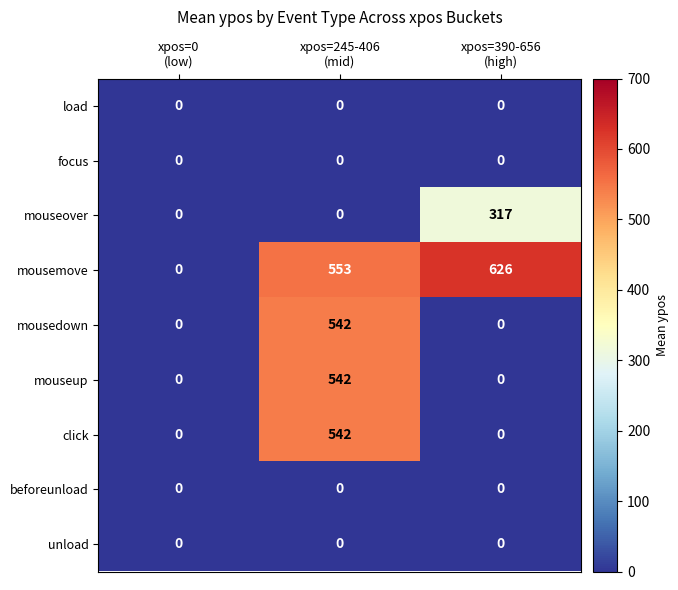

Which series has the widest spread of values?

mousemove